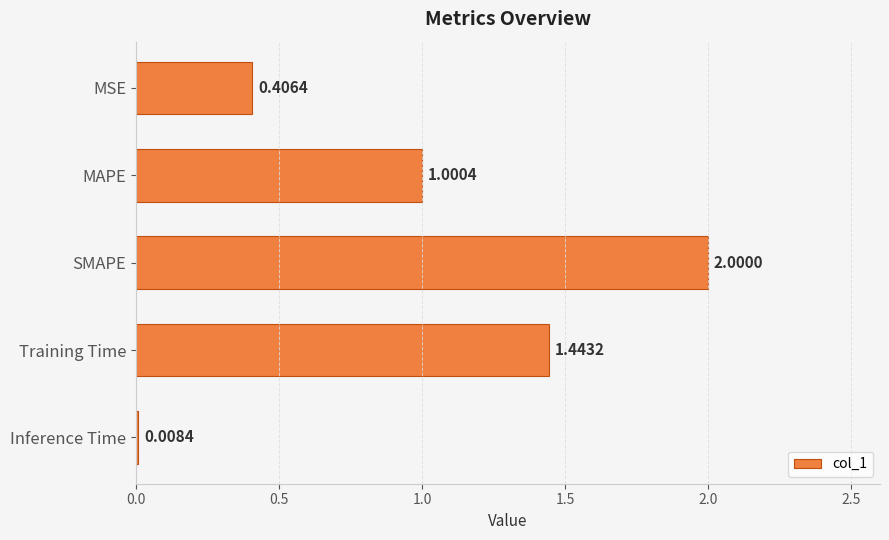

What is the average value?

1.0